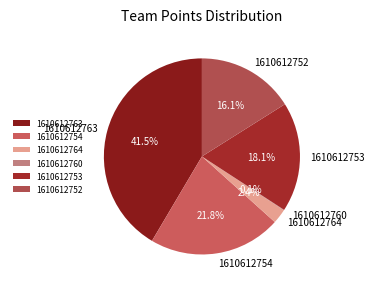

Does any single category account for the majority?

No